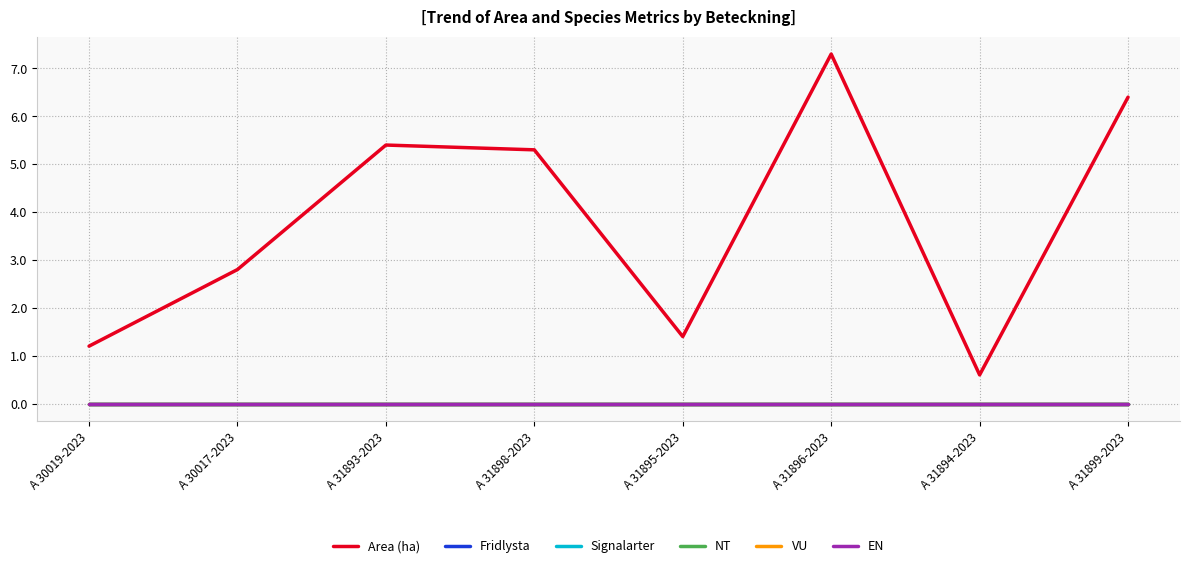

Reading right to left, list all the values displayed in this chart.

Area (ha): A 31899-2023=6.4	A 31894-2023=0.6	A 31896-2023=7.3	A 31895-2023=1.4	A 31898-2023=5.3	A 31893-2023=5.4	A 30017-2023=2.8	A 30019-2023=1.2
Fridlysta: A 31899-2023=0.0	A 31894-2023=0.0	A 31896-2023=0.0	A 31895-2023=0.0	A 31898-2023=0.0	A 31893-2023=0.0	A 30017-2023=0.0	A 30019-2023=0.0
Signalarter: A 31899-2023=0.0	A 31894-2023=0.0	A 31896-2023=0.0	A 31895-2023=0.0	A 31898-2023=0.0	A 31893-2023=0.0	A 30017-2023=0.0	A 30019-2023=0.0
NT: A 31899-2023=0.0	A 31894-2023=0.0	A 31896-2023=0.0	A 31895-2023=0.0	A 31898-2023=0.0	A 31893-2023=0.0	A 30017-2023=0.0	A 30019-2023=0.0
VU: A 31899-2023=0.0	A 31894-2023=0.0	A 31896-2023=0.0	A 31895-2023=0.0	A 31898-2023=0.0	A 31893-2023=0.0	A 30017-2023=0.0	A 30019-2023=0.0
EN: A 31899-2023=0.0	A 31894-2023=0.0	A 31896-2023=0.0	A 31895-2023=0.0	A 31898-2023=0.0	A 31893-2023=0.0	A 30017-2023=0.0	A 30019-2023=0.0